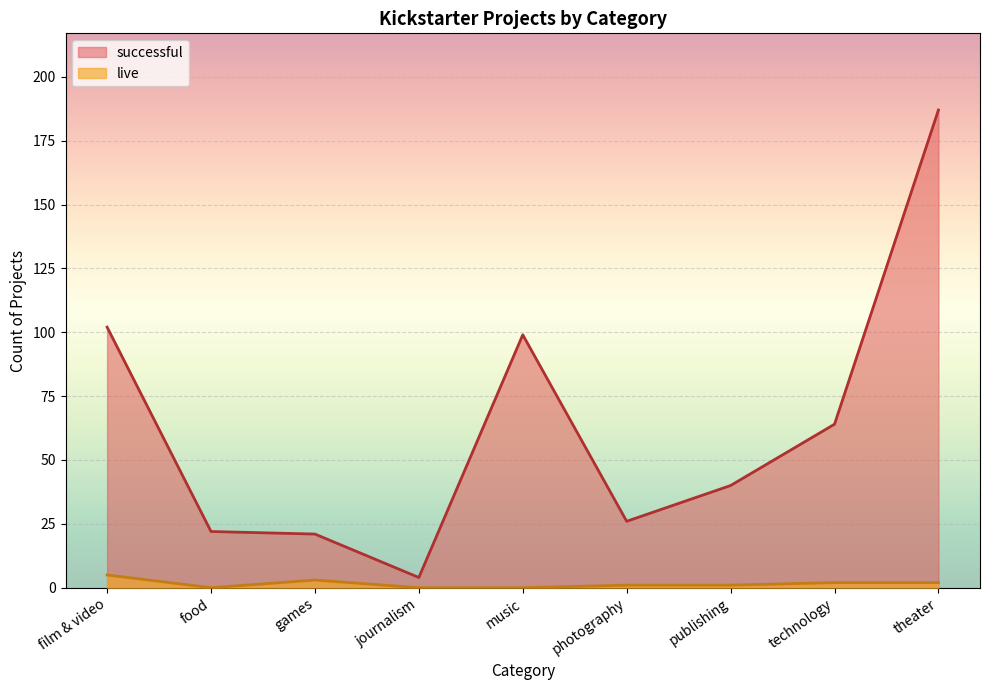

Where does the live series first go above 1?

film & video